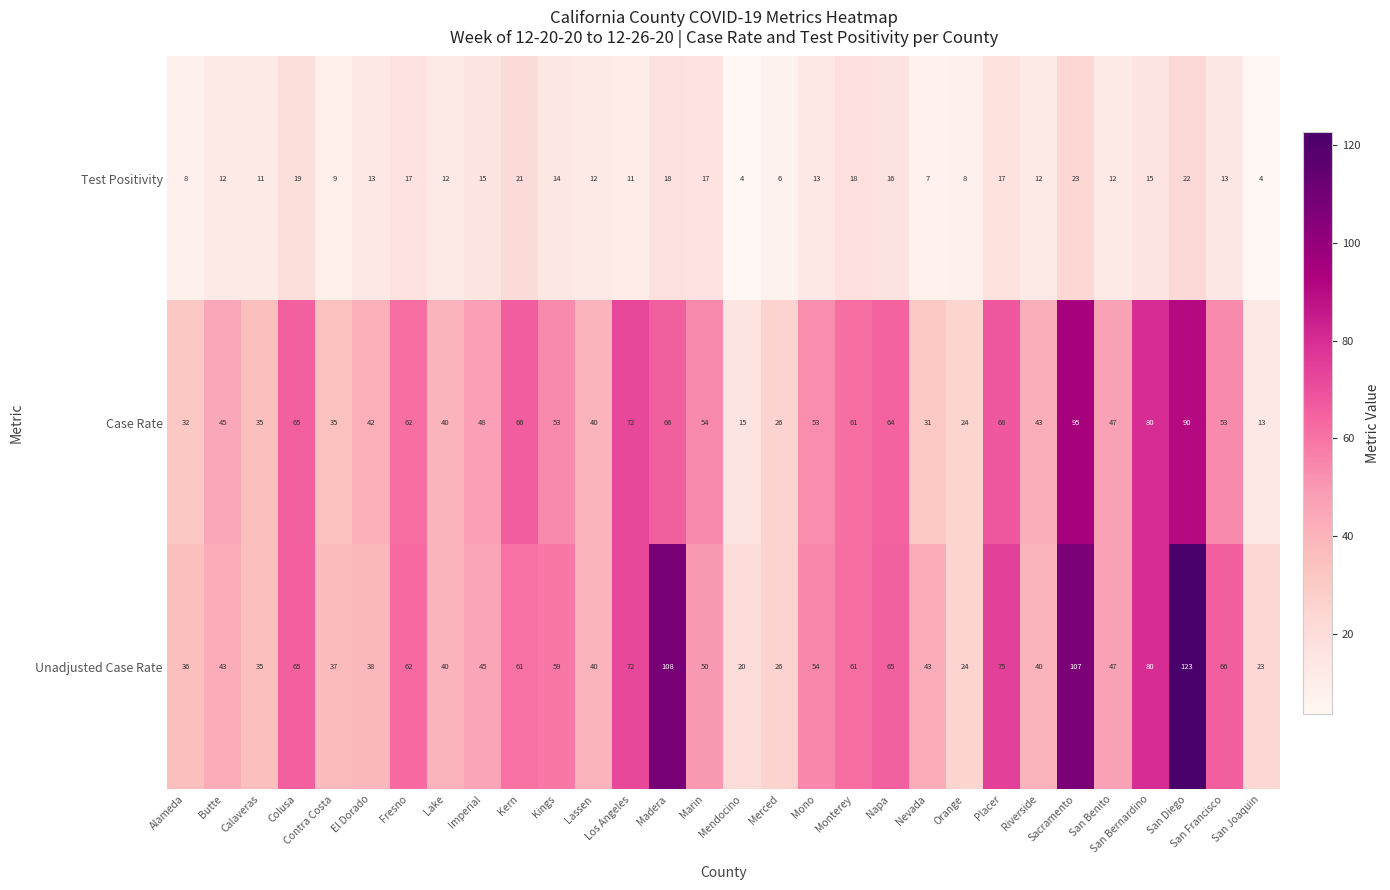

List the series in order of their peak value, lowest first.

Test Positivity, Case Rate, Unadjusted Case Rate